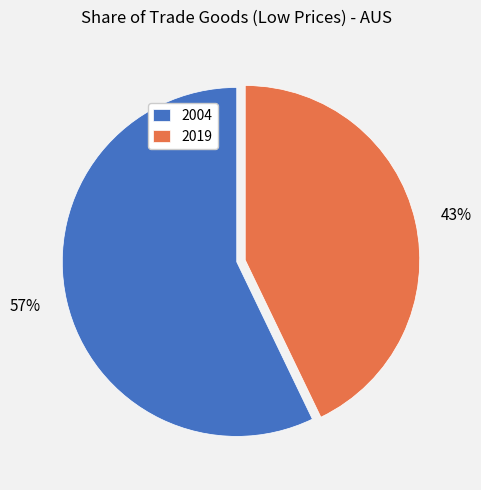

Combined, do 57% and 43% account for over 50%?

Yes